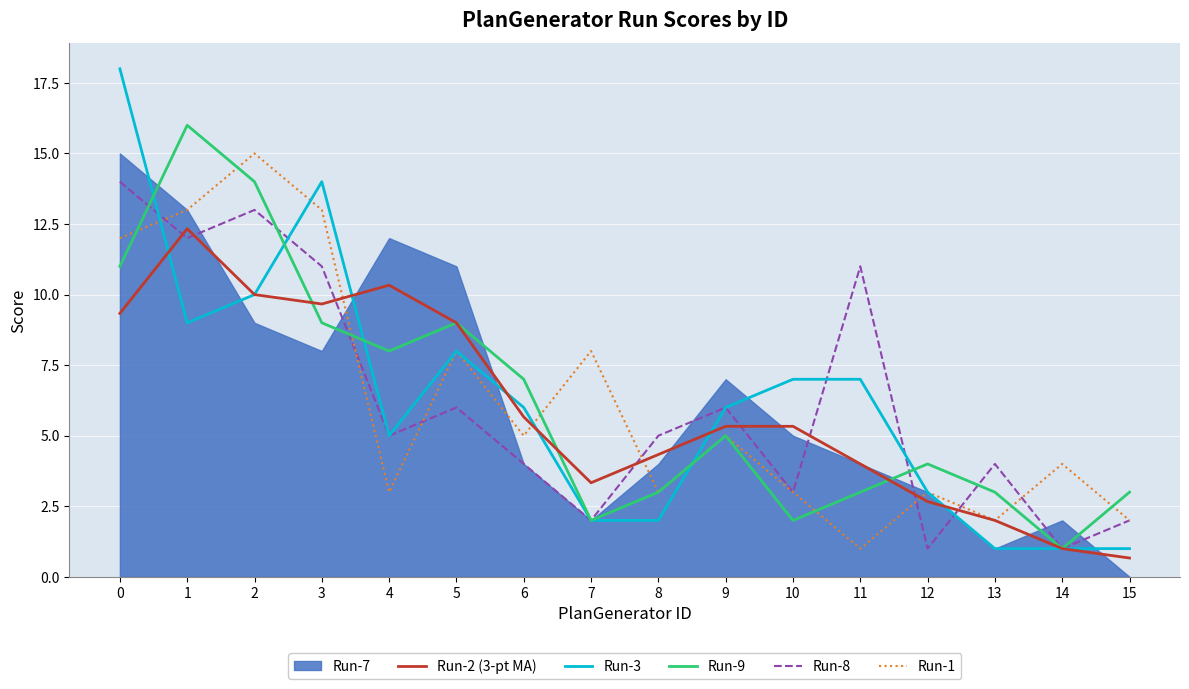

Which series ends up on top after the final intersection of Run-8 and Run-3?

Run-8